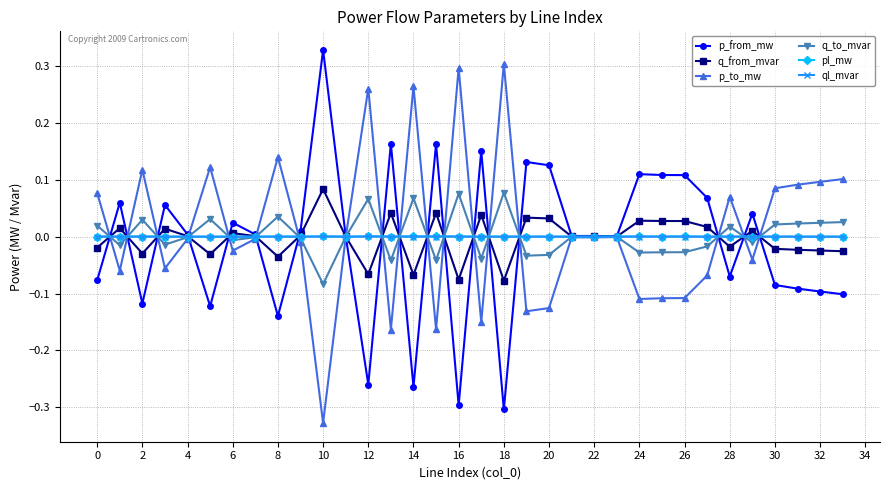

True or false: pl_mw has more than 2 interior local peaks.

True